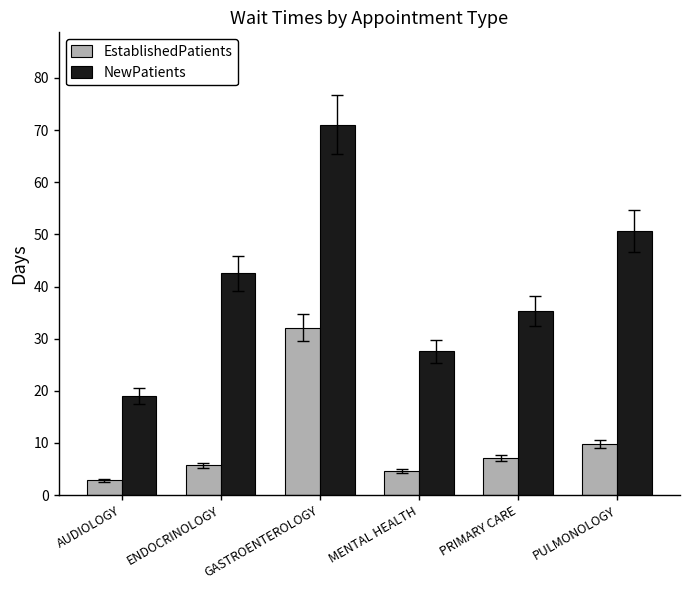

What position from the left is PULMONOLOGY?

6